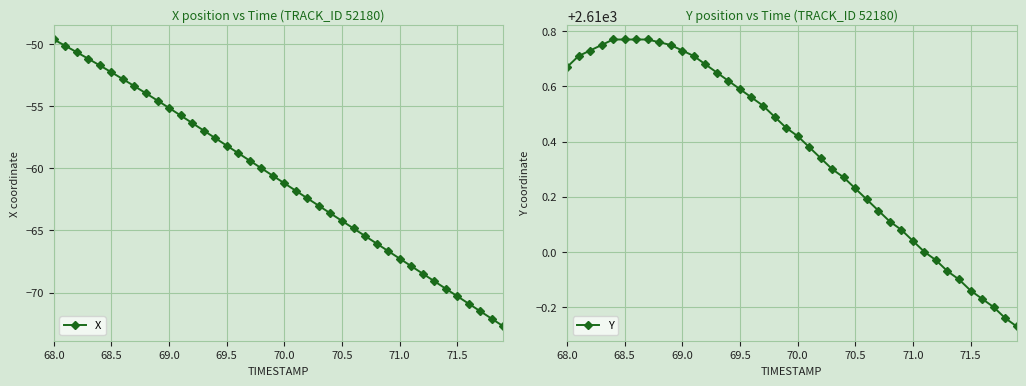

Rank the series by their average value, from lowest to highest.

X, Y